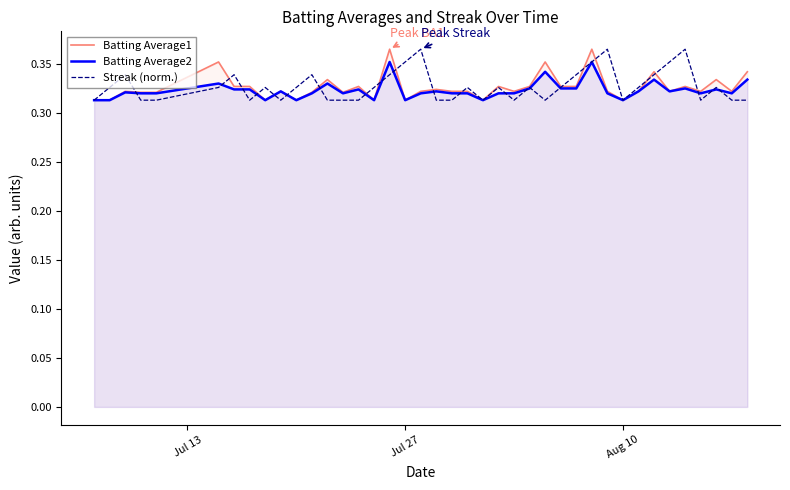

In Streak (norm.), how many points are higher than both neighbors (excluding endpoints)?

11